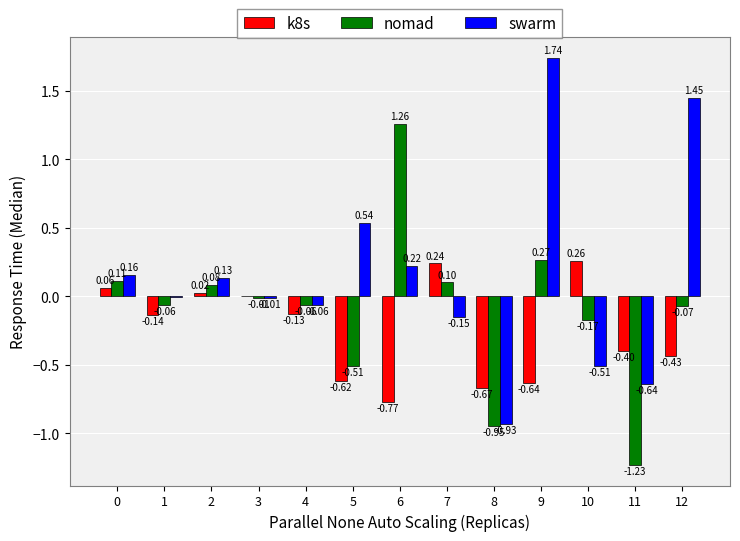

What is the sum of all k8s values?

-3.2